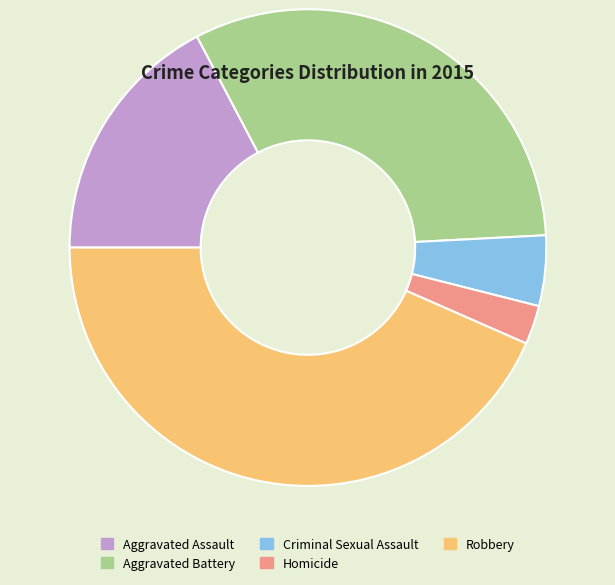

Count the number of slices in the pie.

5